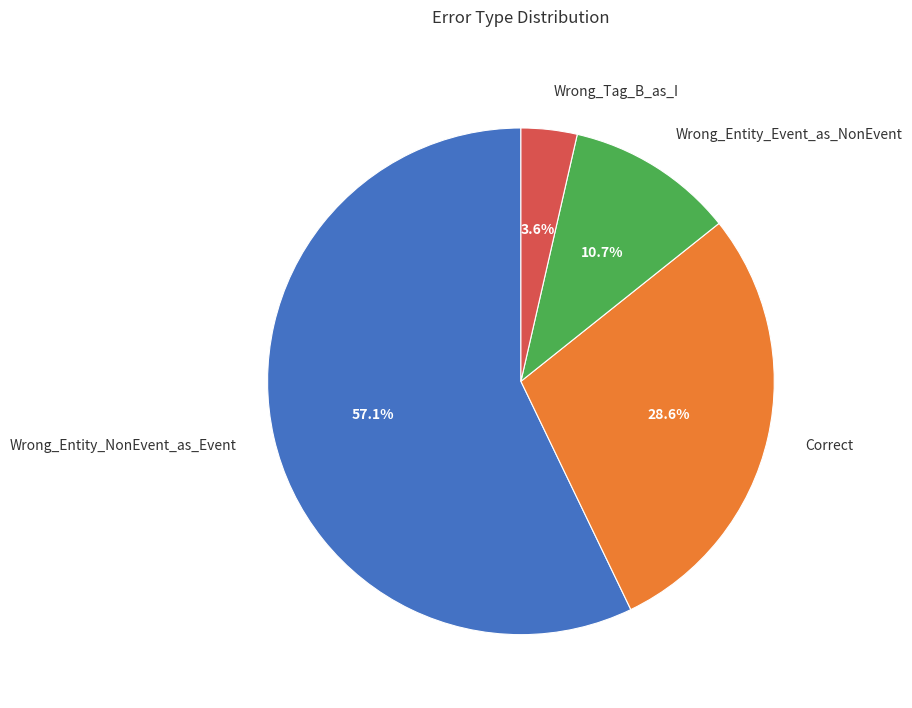

Does Wrong_Entity_NonEvent_as_Event account for over 50% of the chart?

Yes